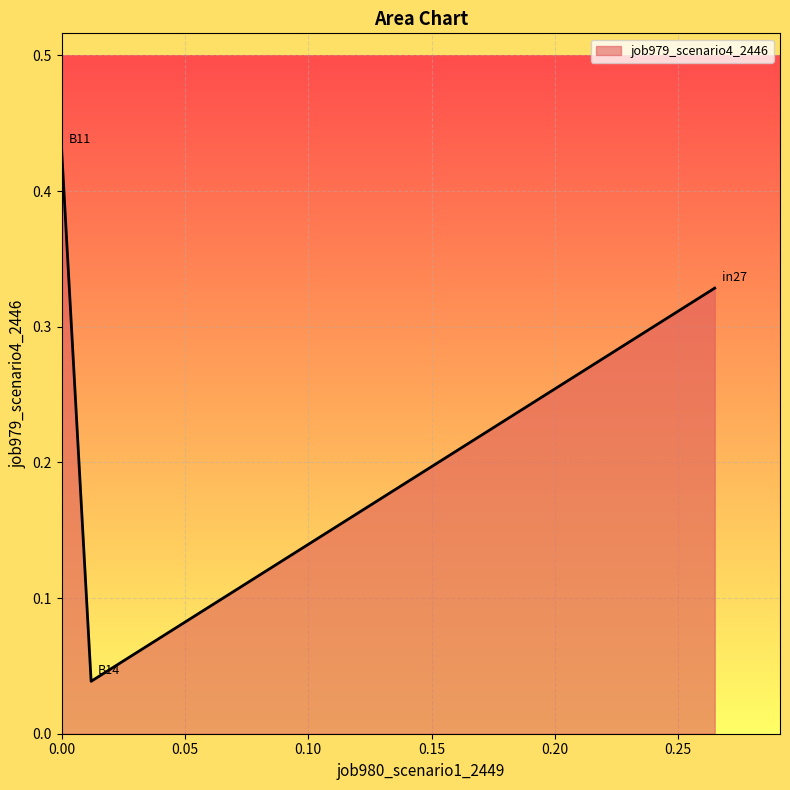

What is the sum of all values?

0.8